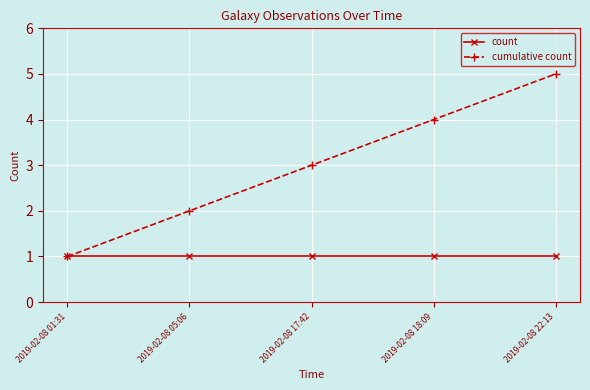

How many data points does each series have?

5